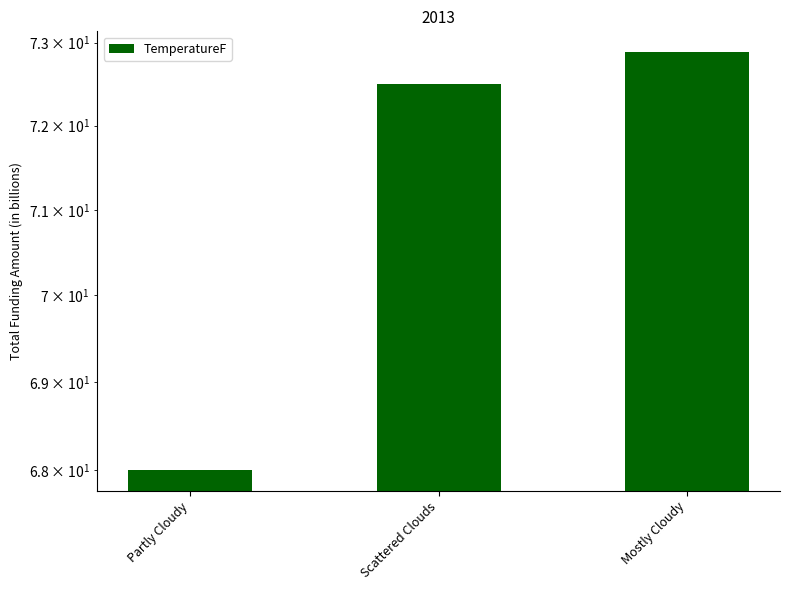

Which category has the highest value across all series?

Mostly Cloudy